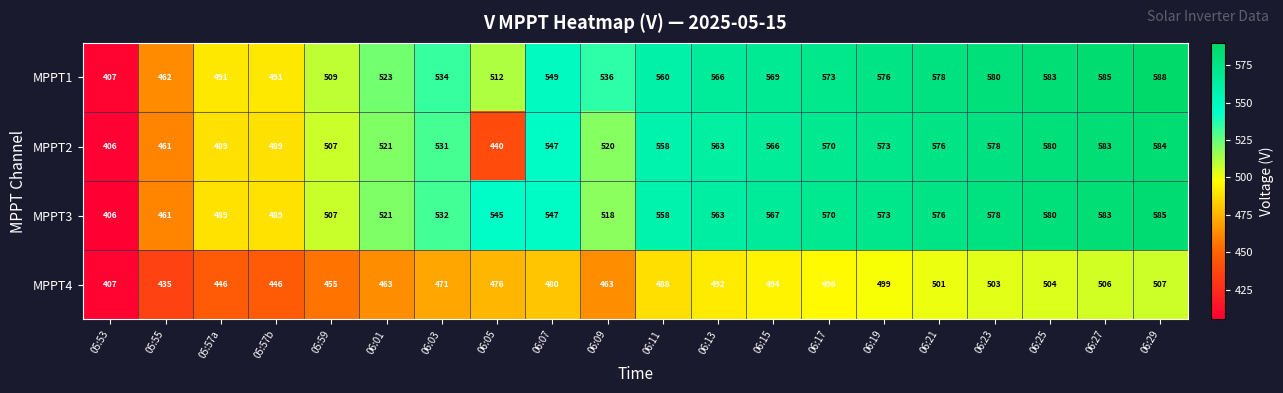

Rank the series by their maximum value, from highest to lowest.

MPPT1, MPPT3, MPPT2, MPPT4